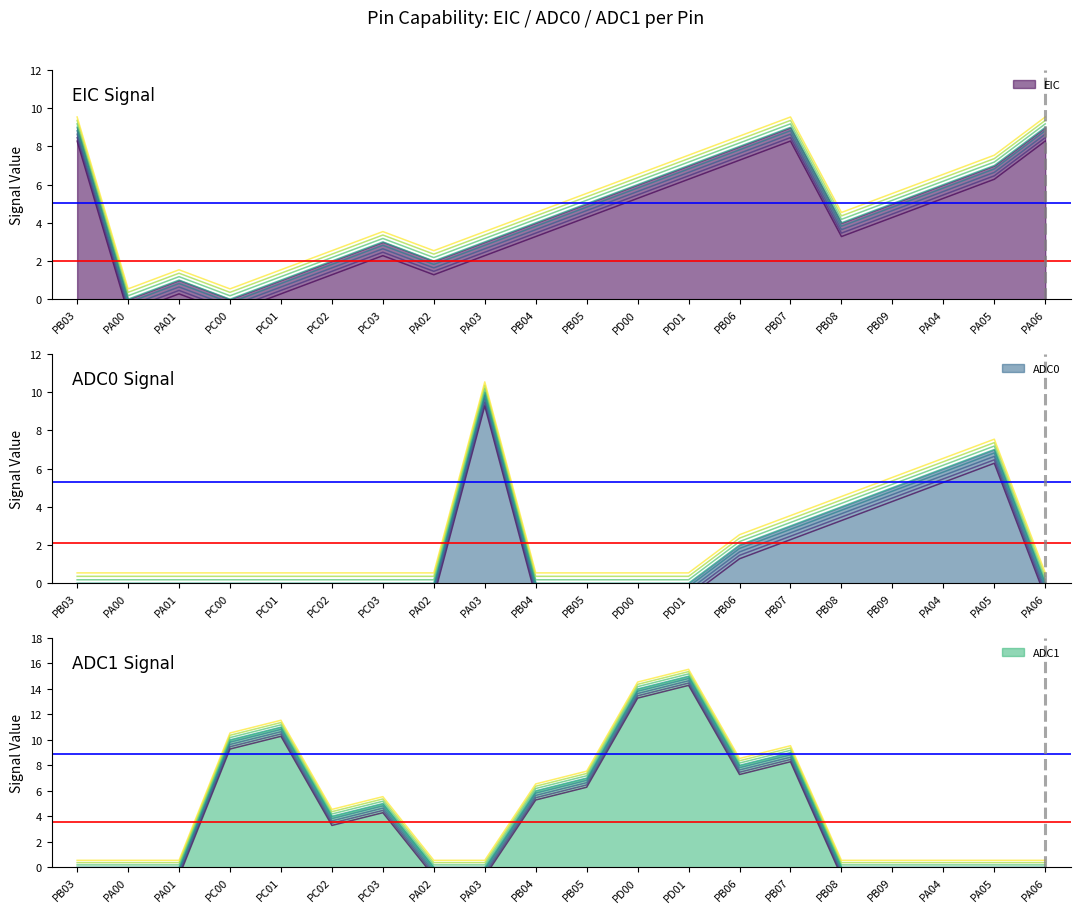

Is the value of ADC1 at PC00 greater than the value of EIC at PC01?

Yes